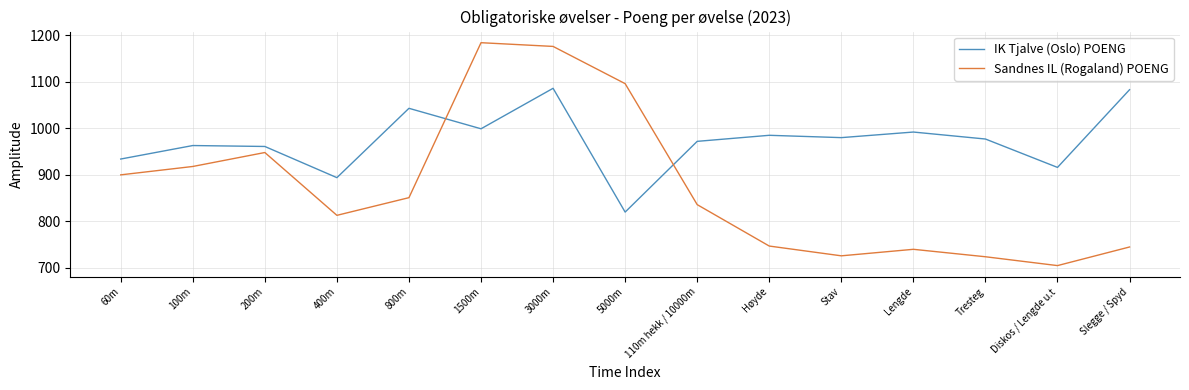

The value of IK Tjalve (Oslo) POENG at Tresteg is 600. True or false?

False